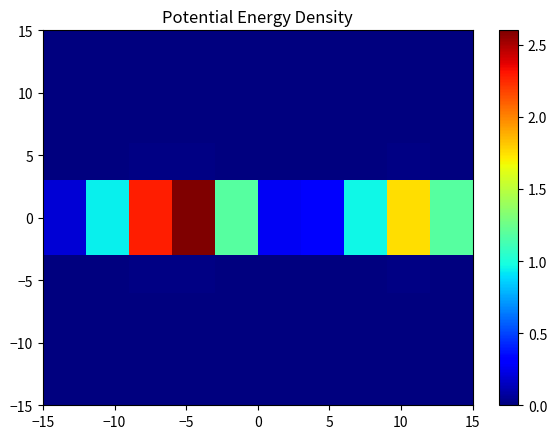

Count the number of categories in the chart.

10